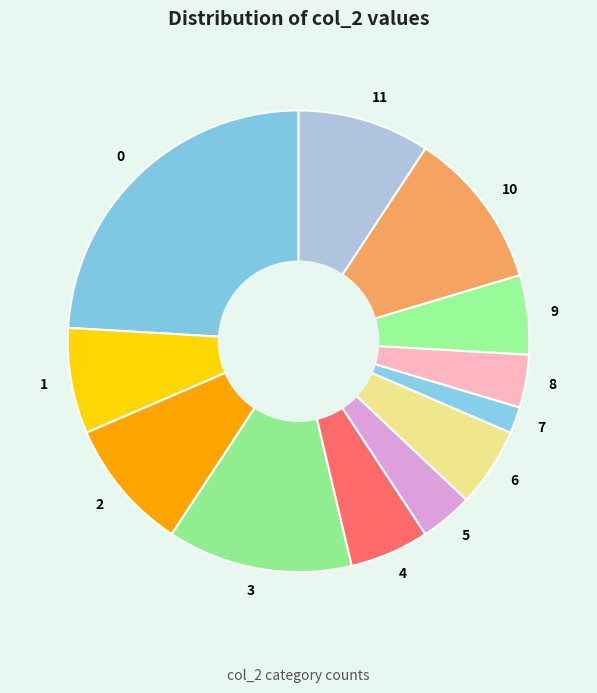

Do 9 and 4 together represent more than half of the pie?

No